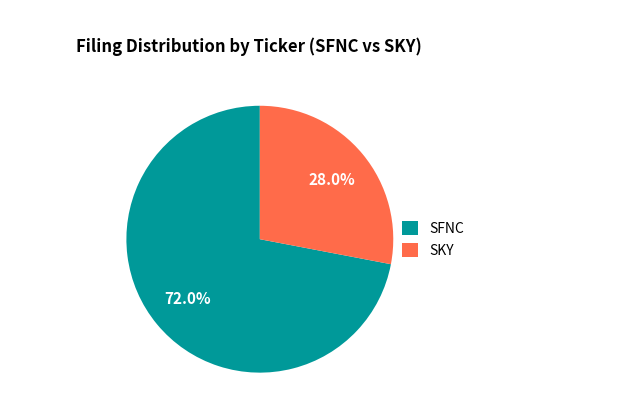

Is it true that SKY is 18% of the pie?

False